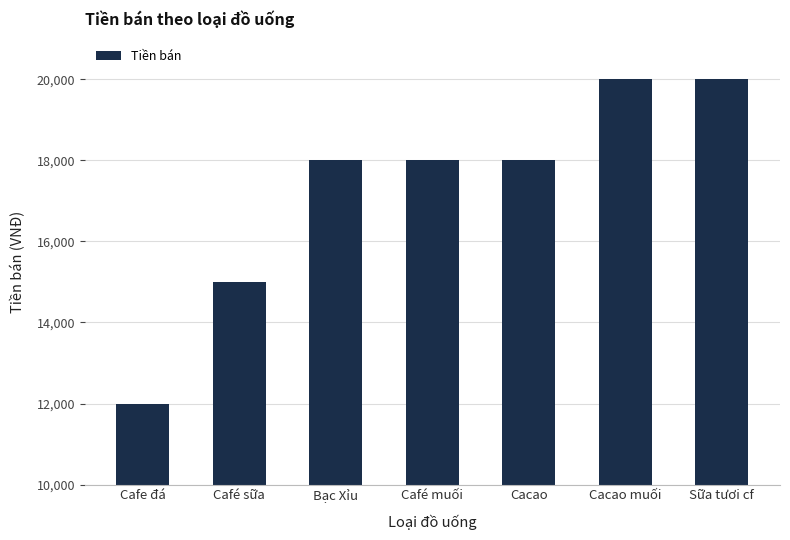

What position from the left is Café sữa?

2